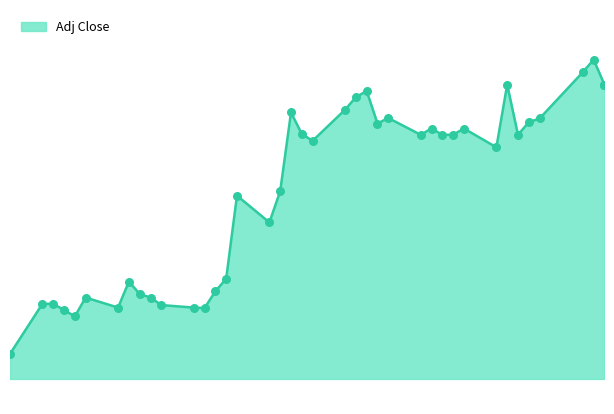

Approximately how many times larger is the value at 2012-06-22 compared to 2012-06-12?

1.0